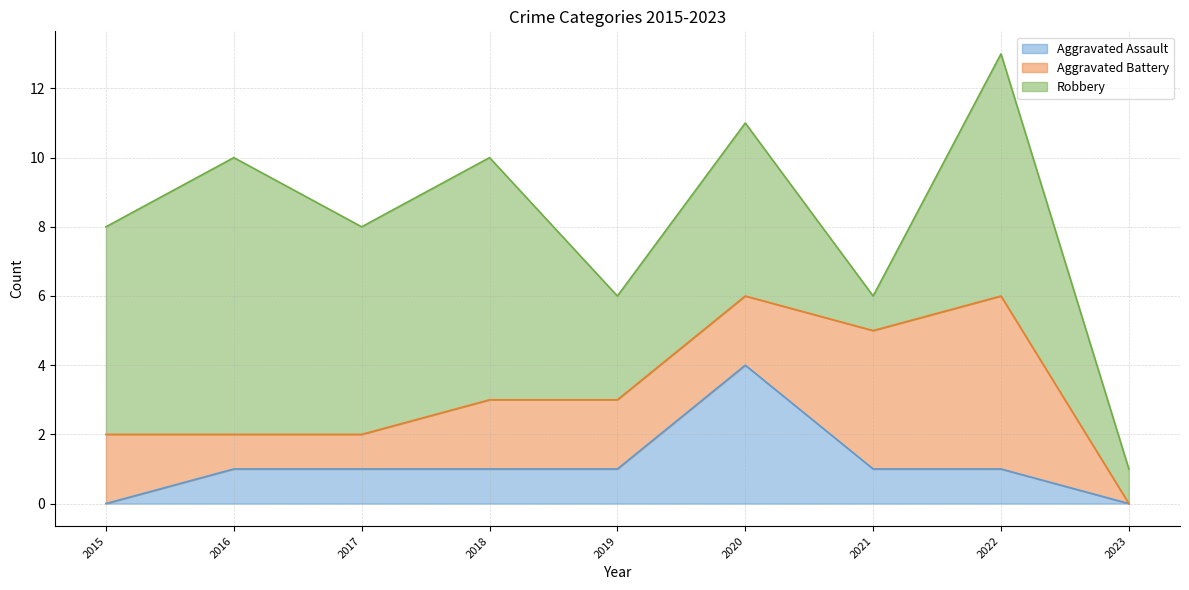

What is the difference between the maximum and minimum values in the Robbery series?

7